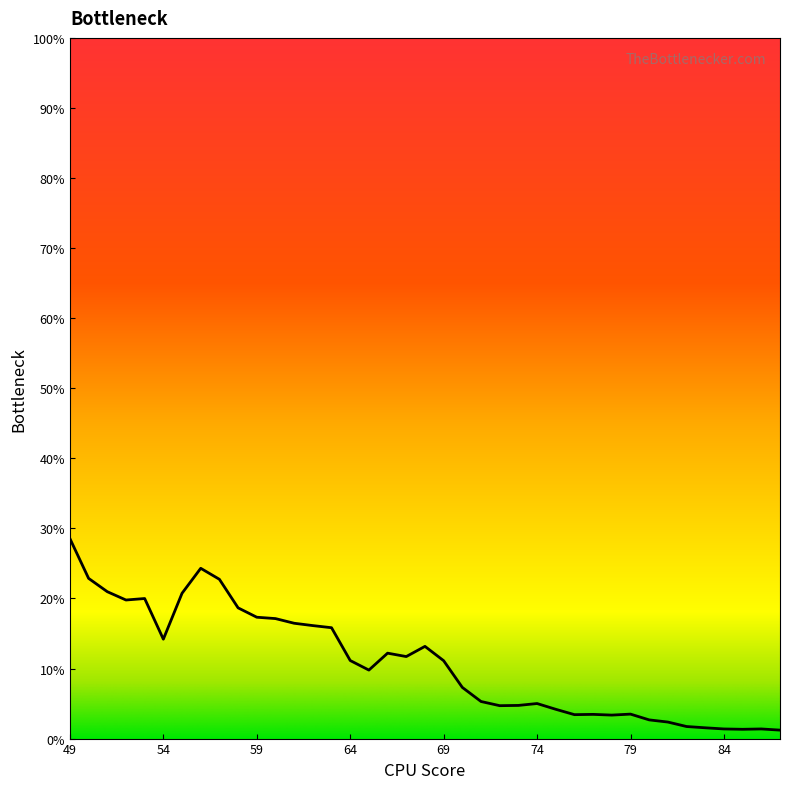

What is the maximum value shown in the chart?

28.5